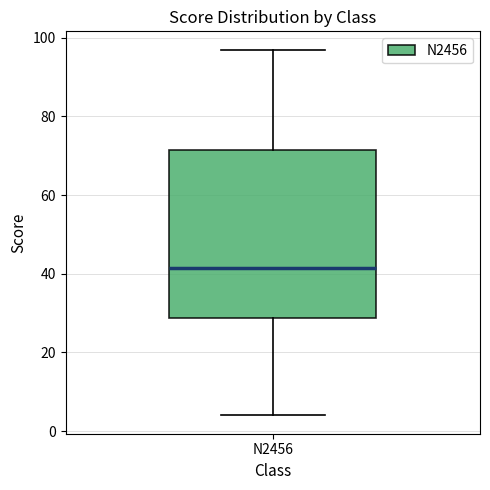

Where does the median line of the box for N2456 sit on the y-axis? The values are not printed on the chart, so give them approximately, as read against the axis.

42